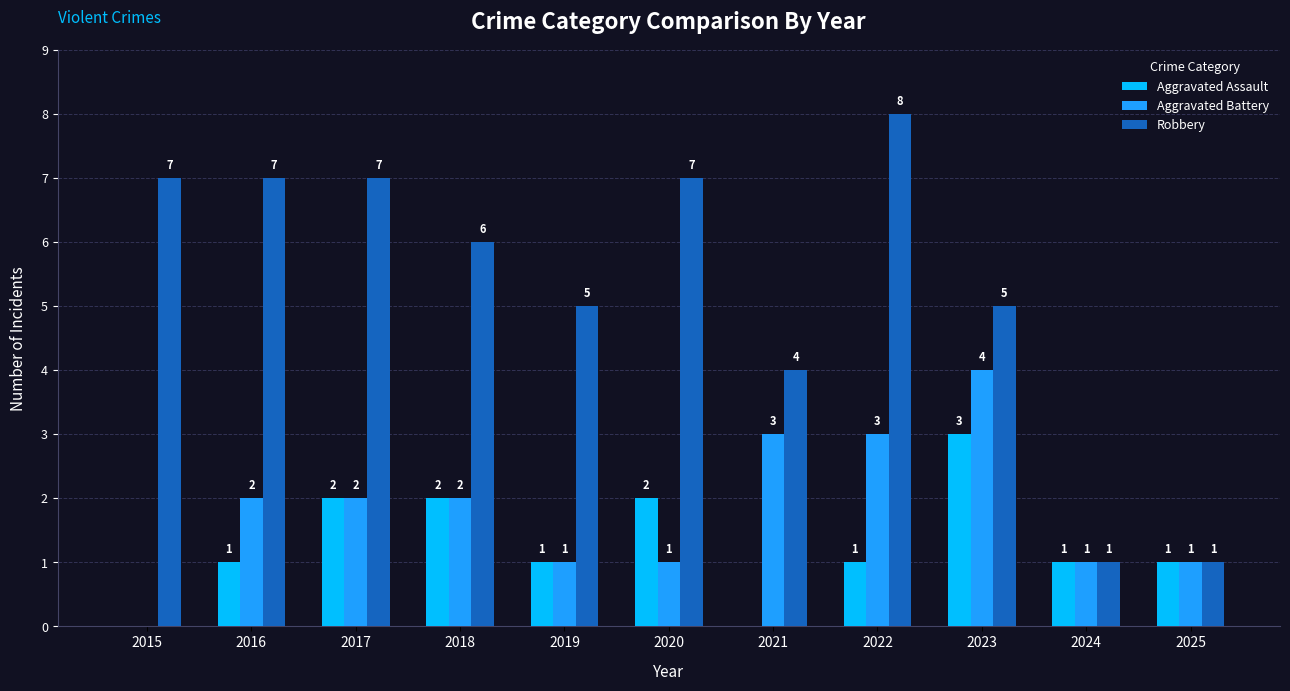

The Aggravated Assault series shows 0 at 2019. True or false?

False